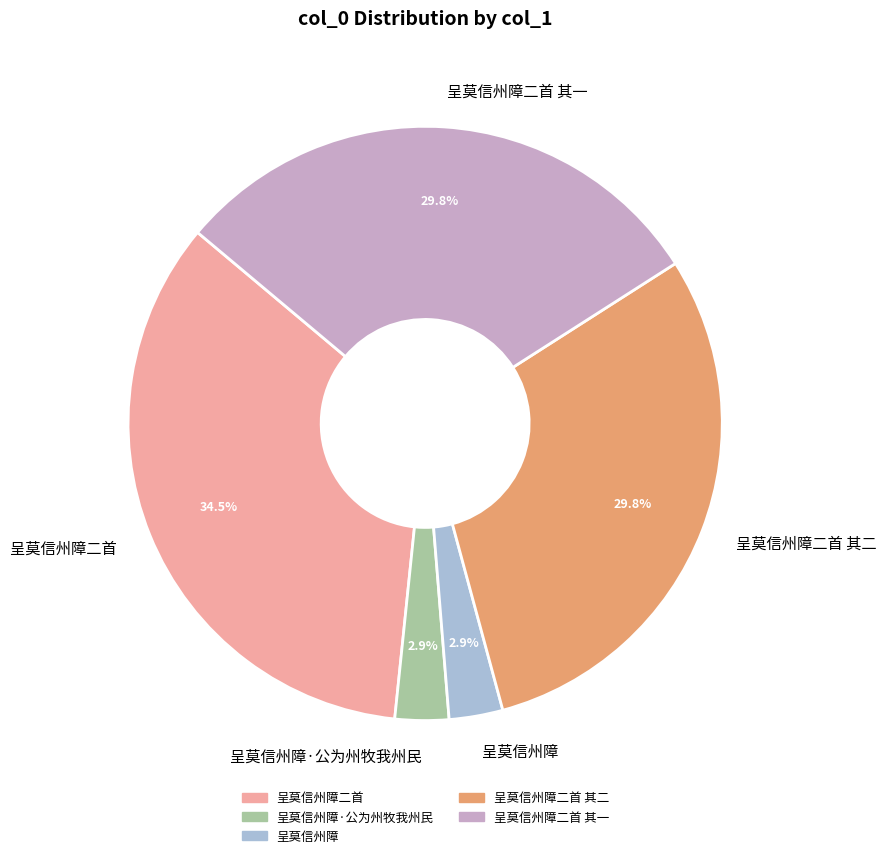

Is it true that 呈莫信州障·公为州牧我州民 is 16% of the pie?

False